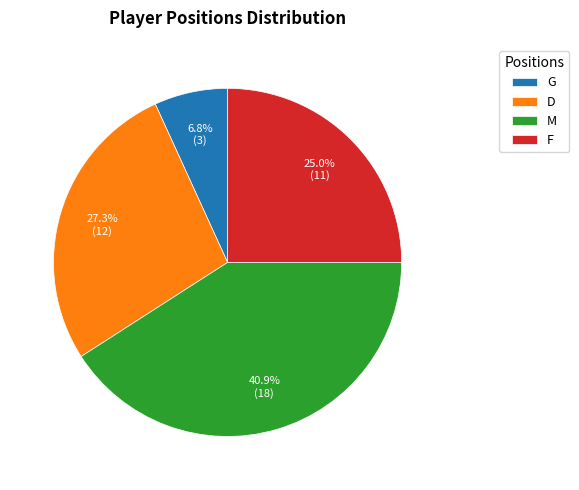

What percentage do M and G together represent?

47.7%